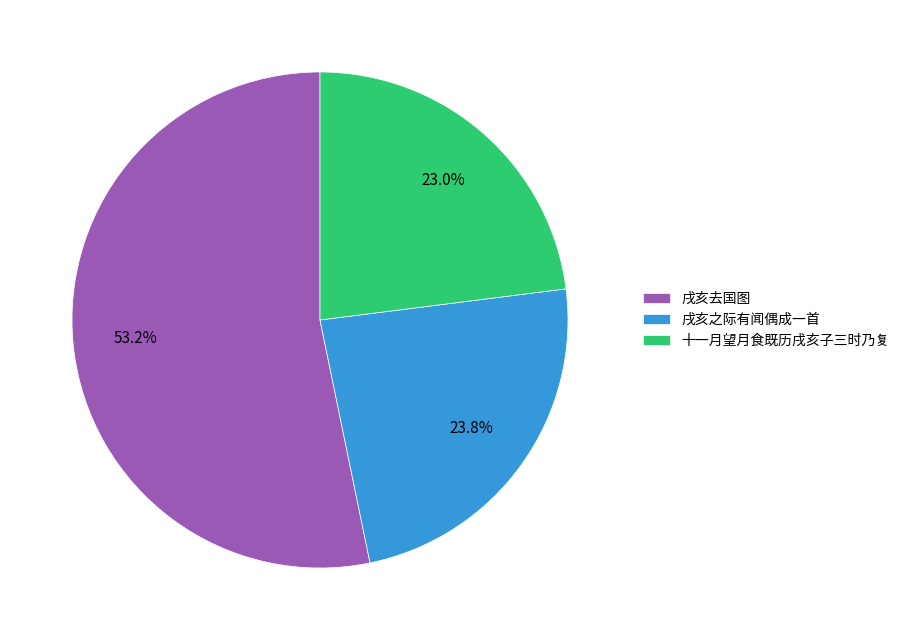

What is the smallest slice in the pie chart?

十一月望月食既历戌亥子三时乃复